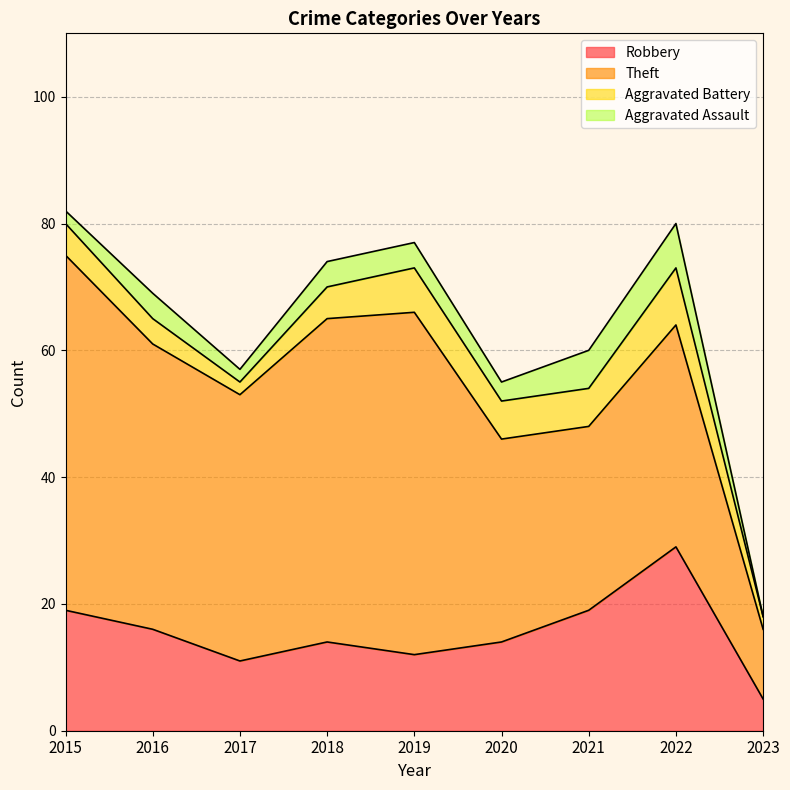

At how many categories does at least one series exceed 25?

8